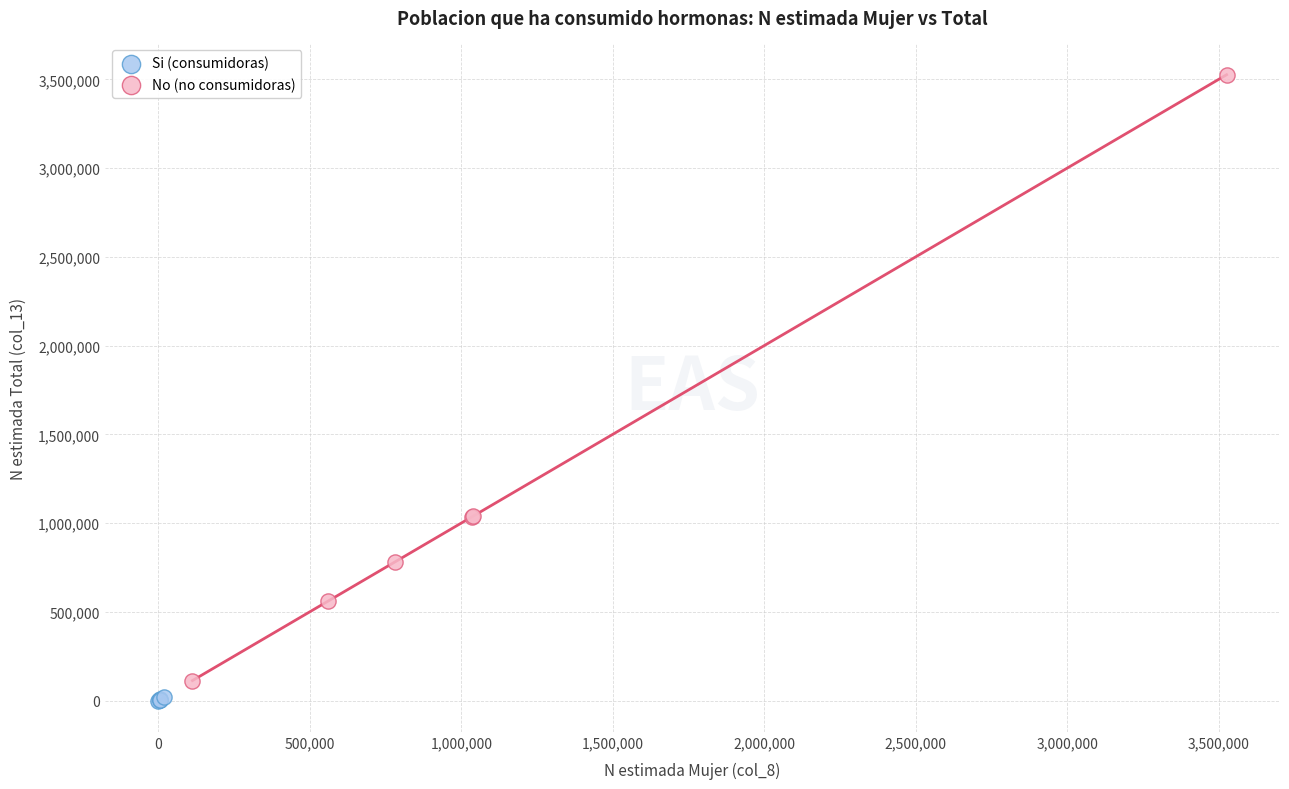

Which series reaches the maximum Y coordinate?

No (no consumidoras)